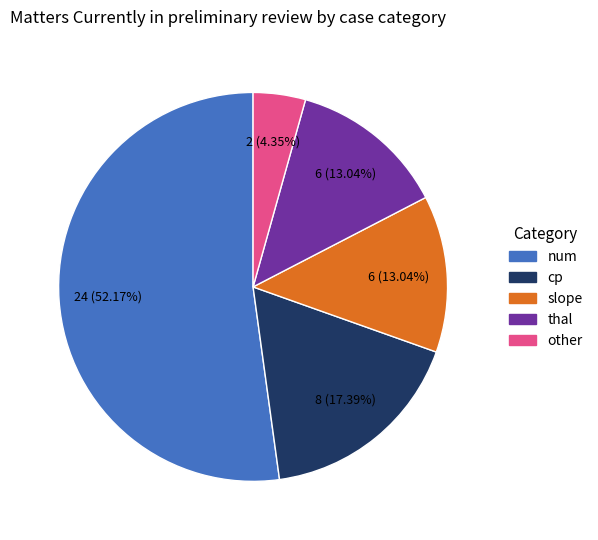

To the nearest percent, what percentage of the pie is cp?

17%